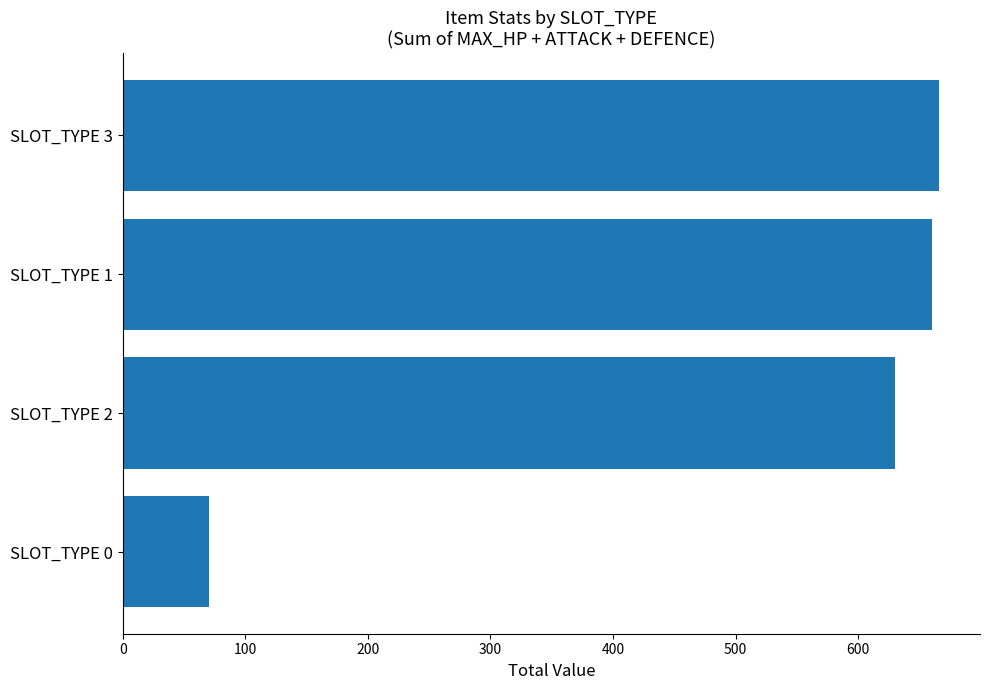

The value at SLOT_TYPE 0 is 70. True or false?

True